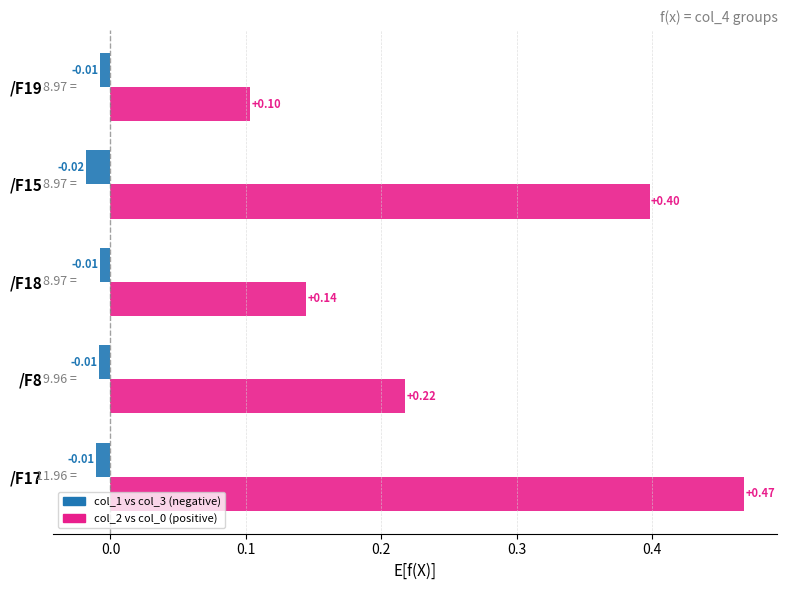

Count the number of categories in the chart.

5